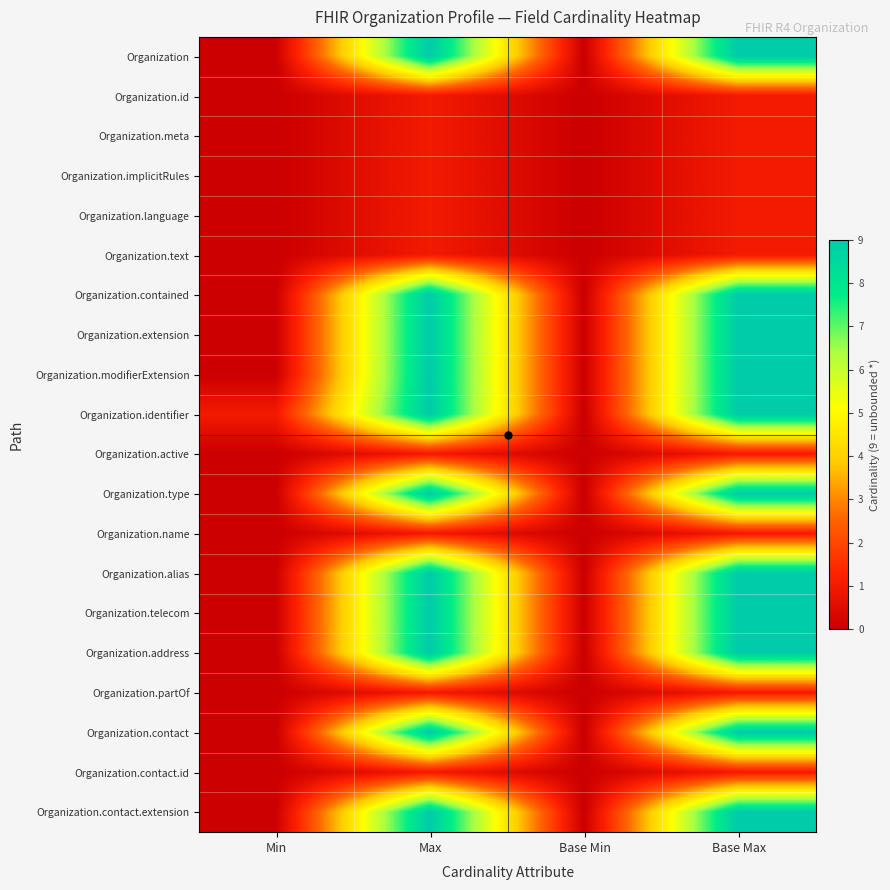

Which has a higher value, Min or Base Min?

Min